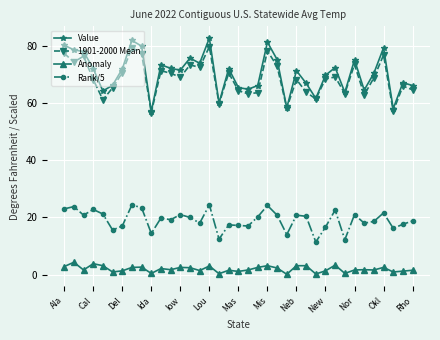

True or false: Rank/5 and Anomaly cross at least once.

False